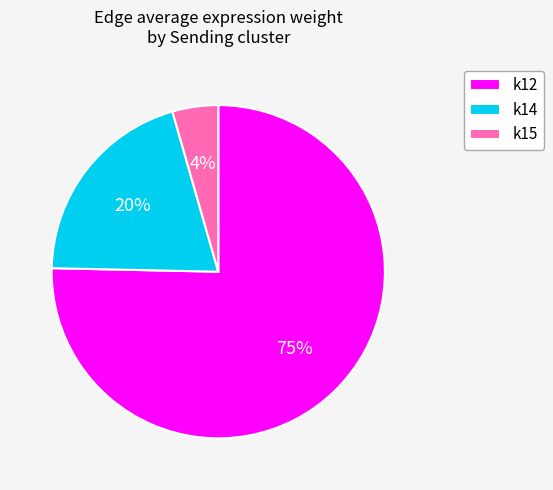

Is it true that k12 is 18% of the pie?

False